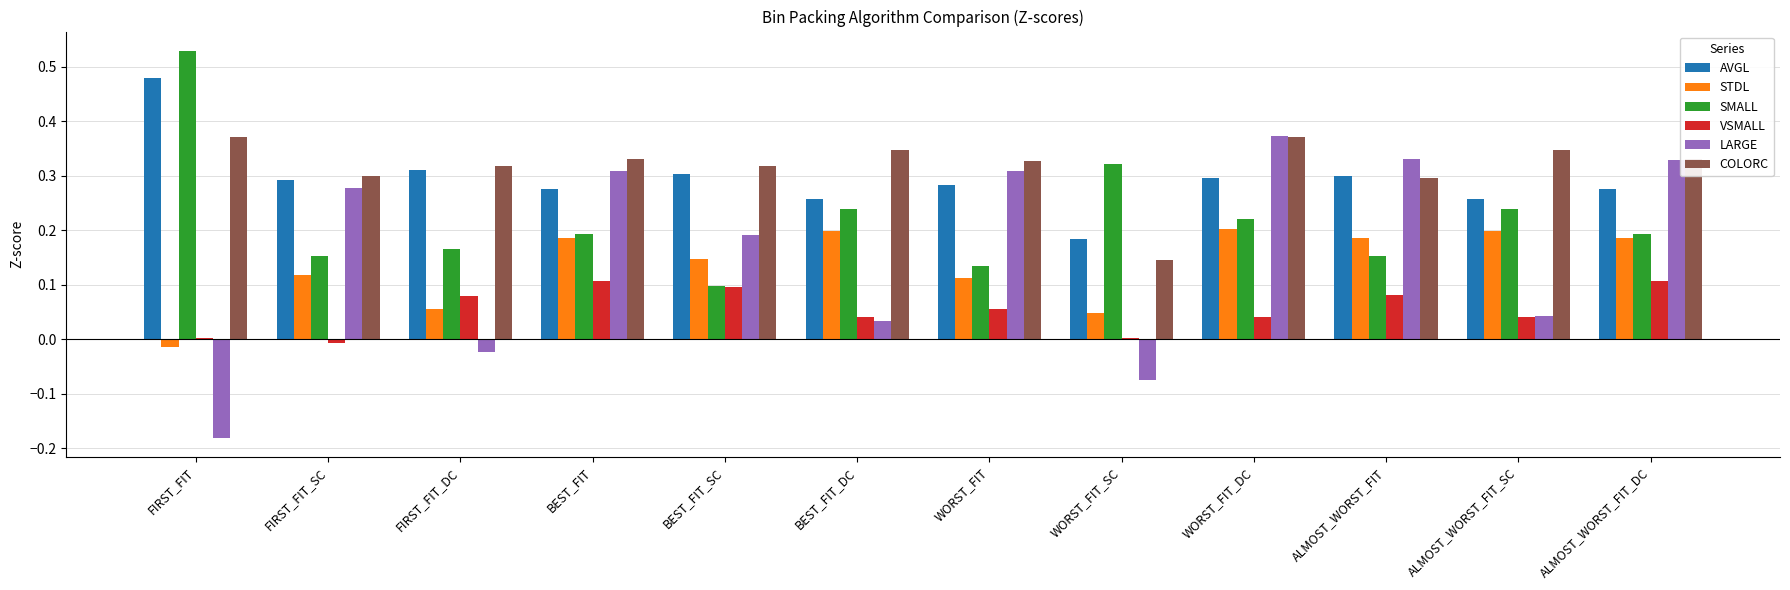

Is the value of VSMALL at ALMOST_WORST_FIT greater than the value of LARGE at WORST_FIT?

No